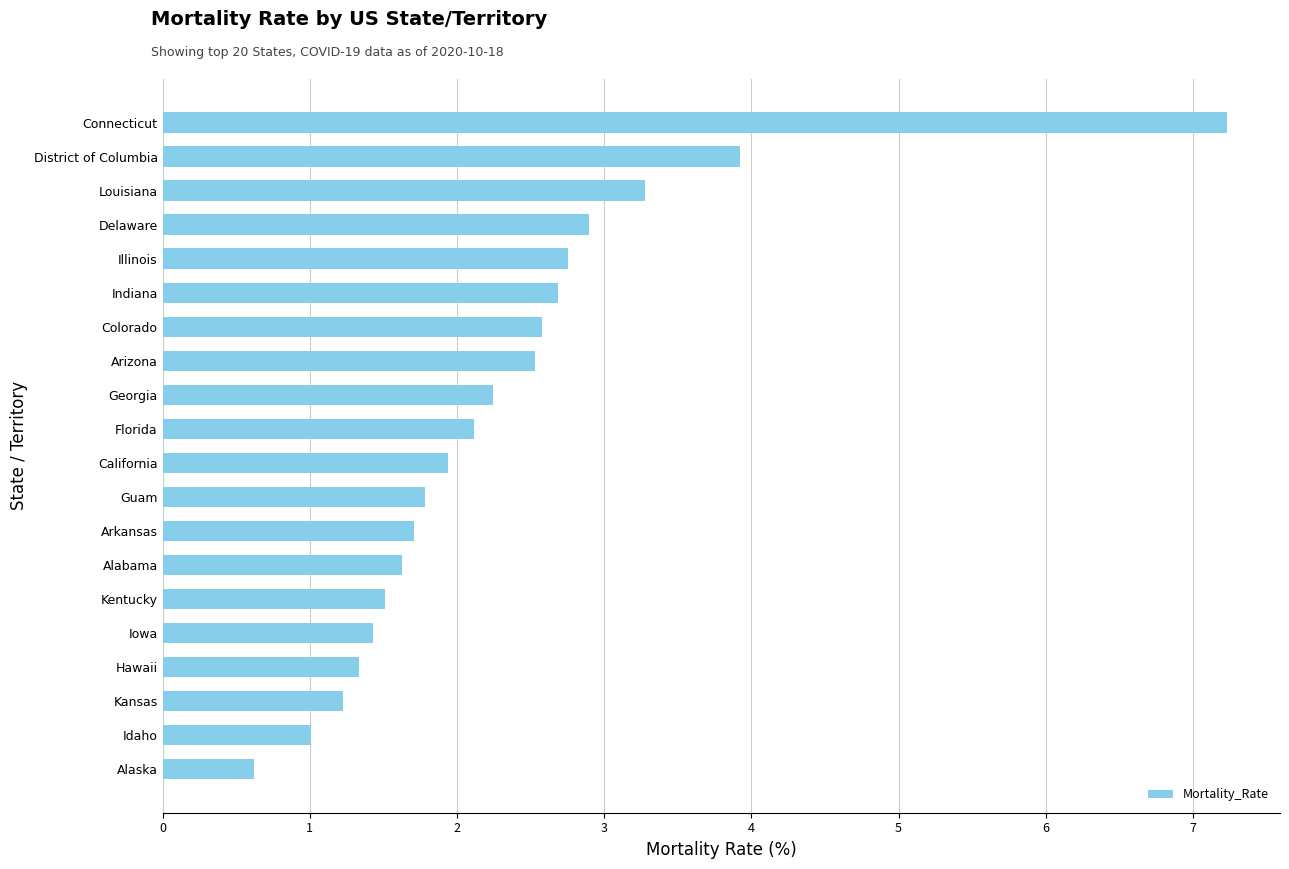

The chart shows a value of 0.6 at Kansas. True or false?

False